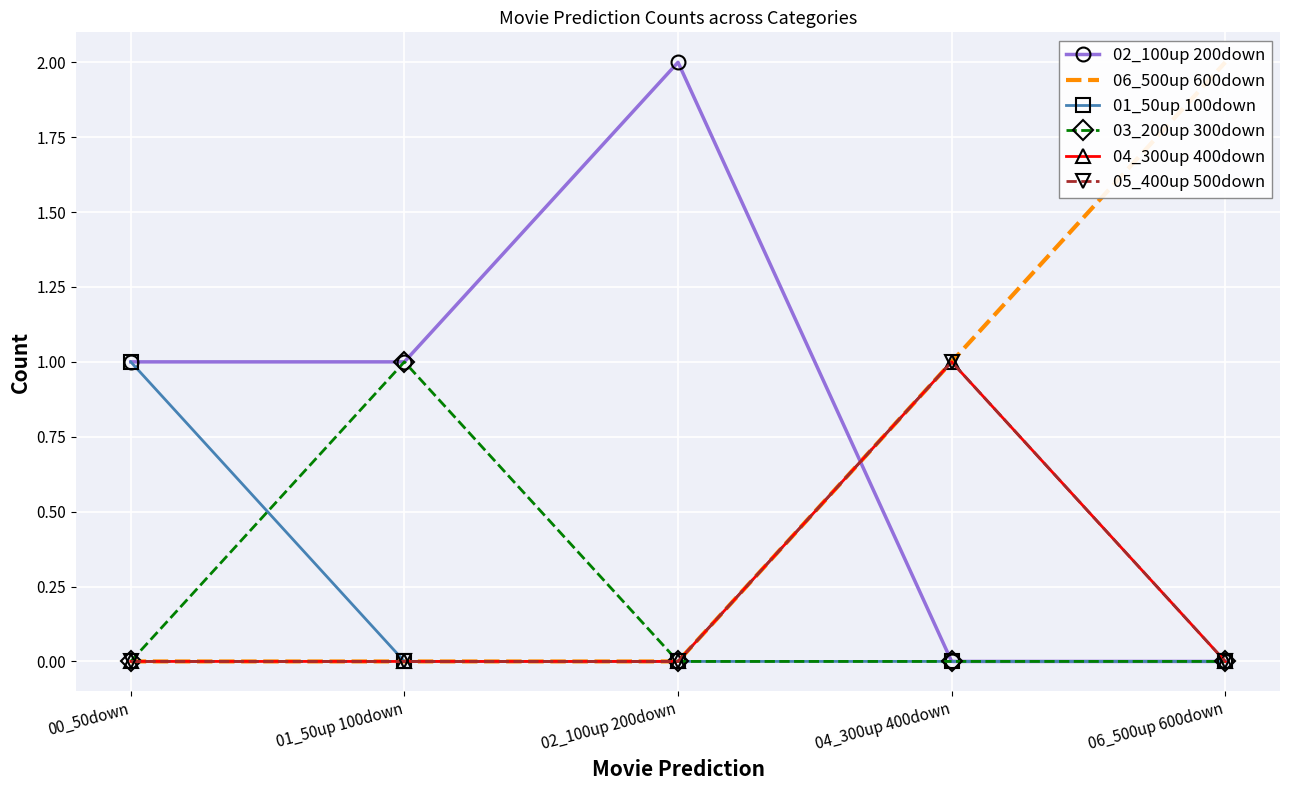

Count the 01_50up 100down values in the range 0 to 1.

5